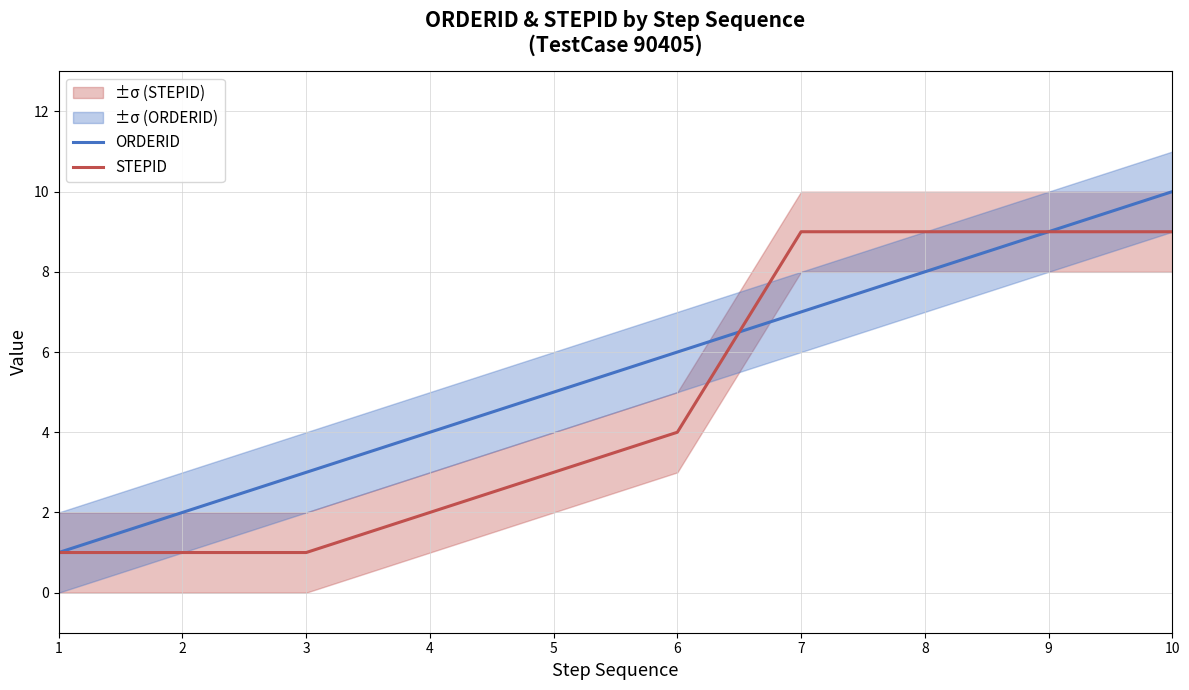

The ORDERID series shows 14 at 8. True or false?

False